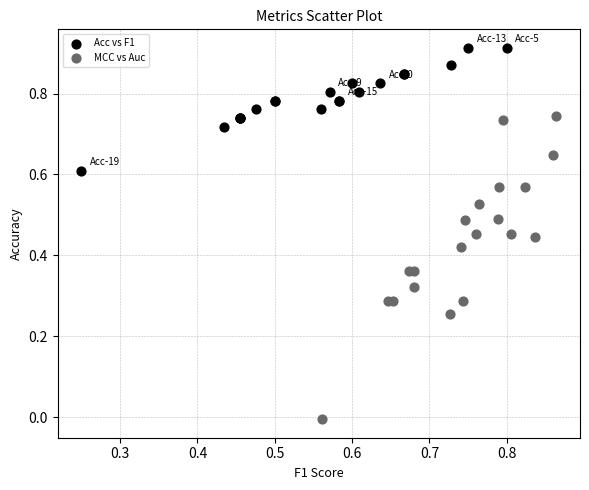

Which series reaches the minimum Y coordinate?

MCC vs Auc